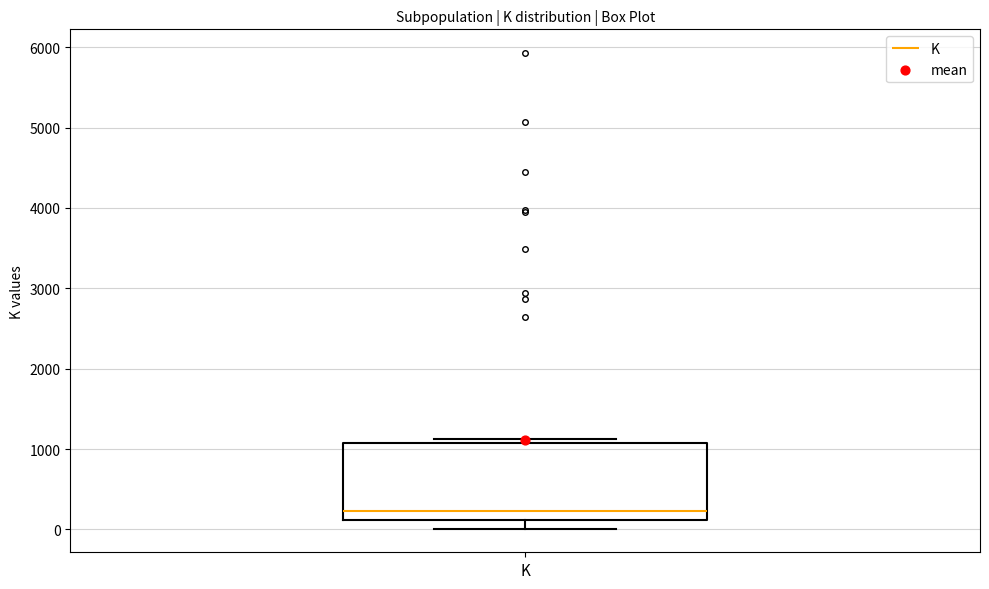

Read this box plot against the y-axis: the position of the median line, the range covered by the box, and the ends of both whiskers. The values are not printed on the chart, so give them approximately, as read against the axis.

median 200, box 100 to 1100, whiskers 0 to 1100 (just above the box's upper edge)